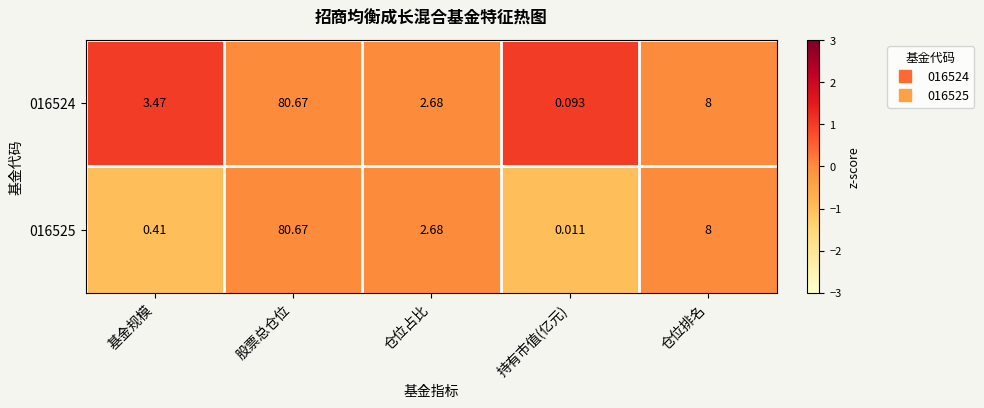

Count the number of data series in this chart.

2